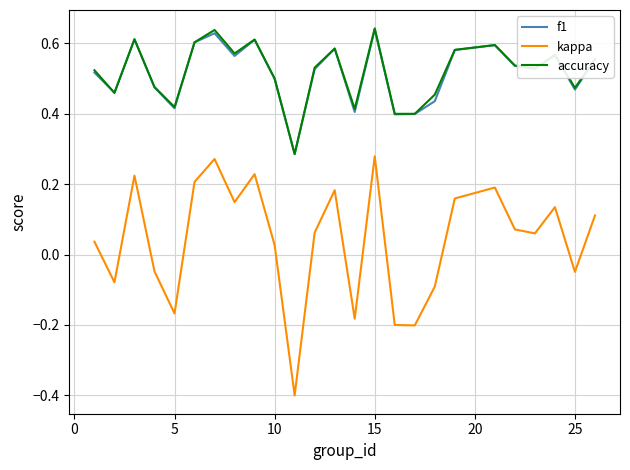

At how many categories does at least one series exceed 0?

25